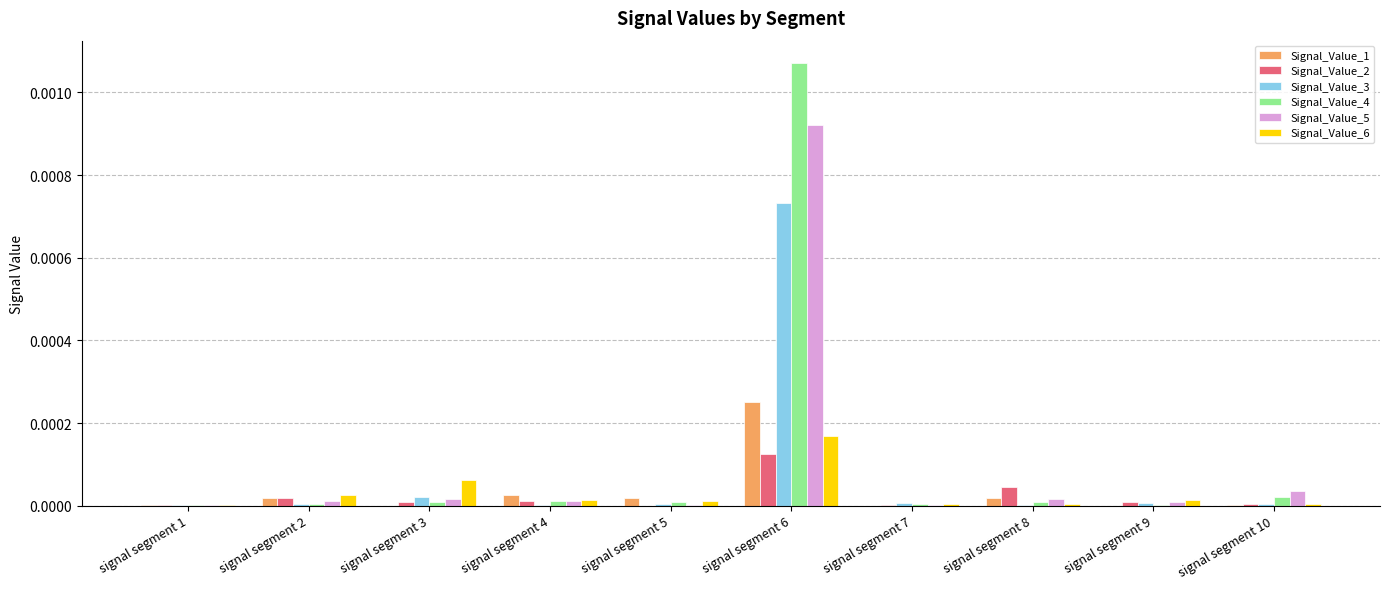

At which label does Signal_Value_1 reach its peak?

signal segment 6